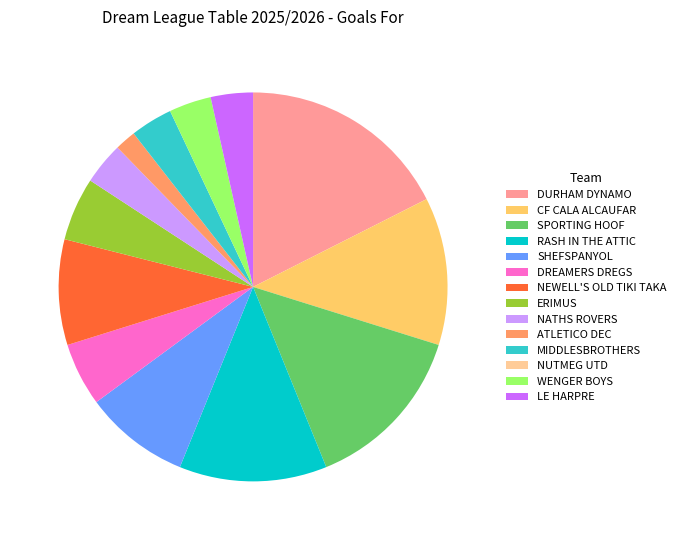

Do MIDDLESBROTHERS and SPORTING HOOF together represent more than half of the pie?

No